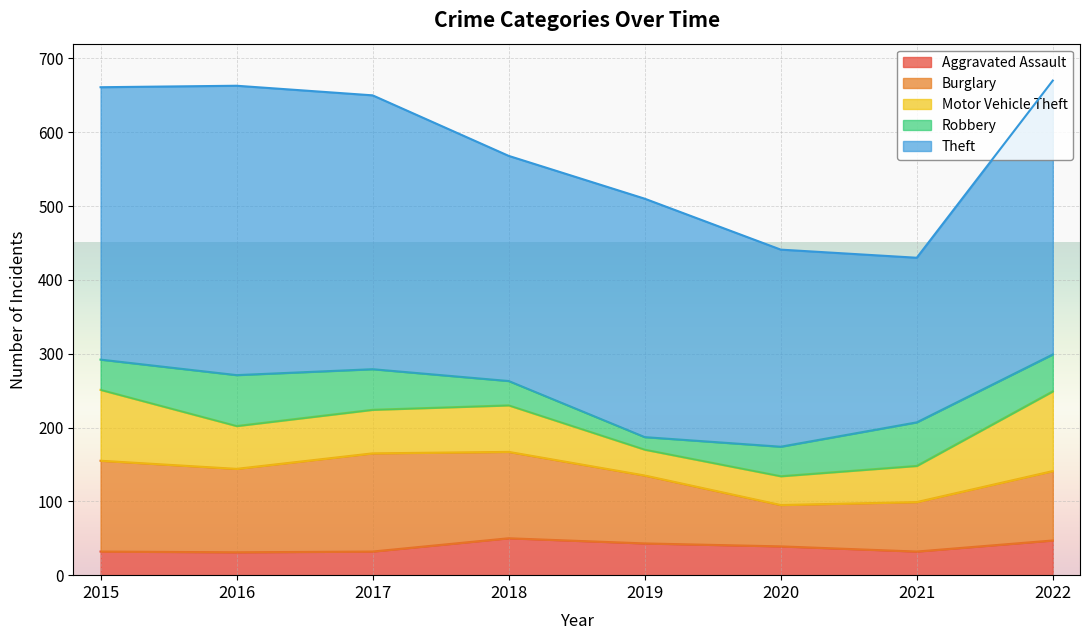

Reading left to right, extract all data points from this chart.

Aggravated Assault: 32	31	32	50	43	39	32	47
Burglary: 123	113	133	117	92	56	67	94
Motor Vehicle Theft: 96	58	59	63	35	39	49	108
Robbery: 41	69	55	33	17	40	59	50
Theft: 369	392	371	305	323	267	223	371